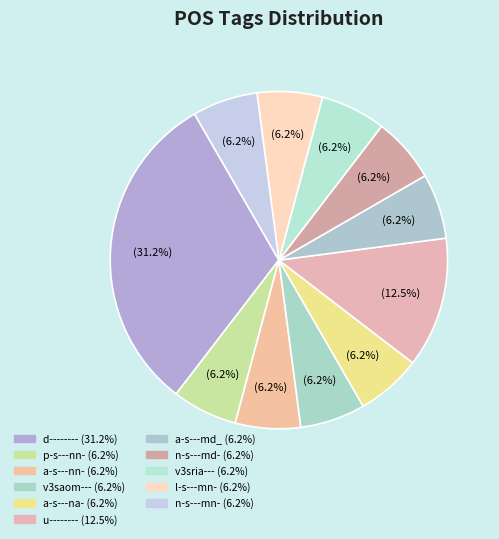

Count the number of slices in the pie.

11